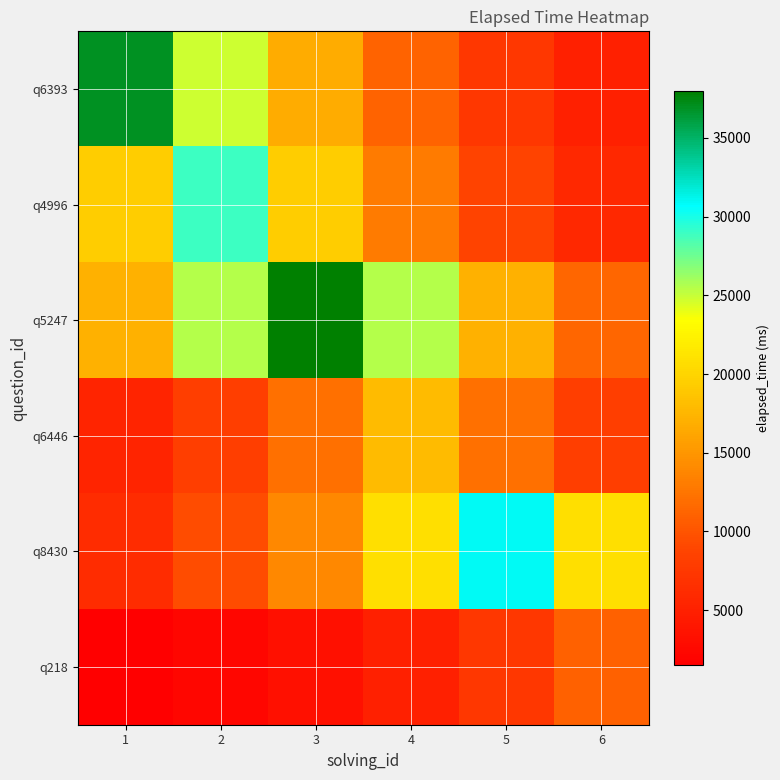

Which series changed the most between 4 and 5?

q8430